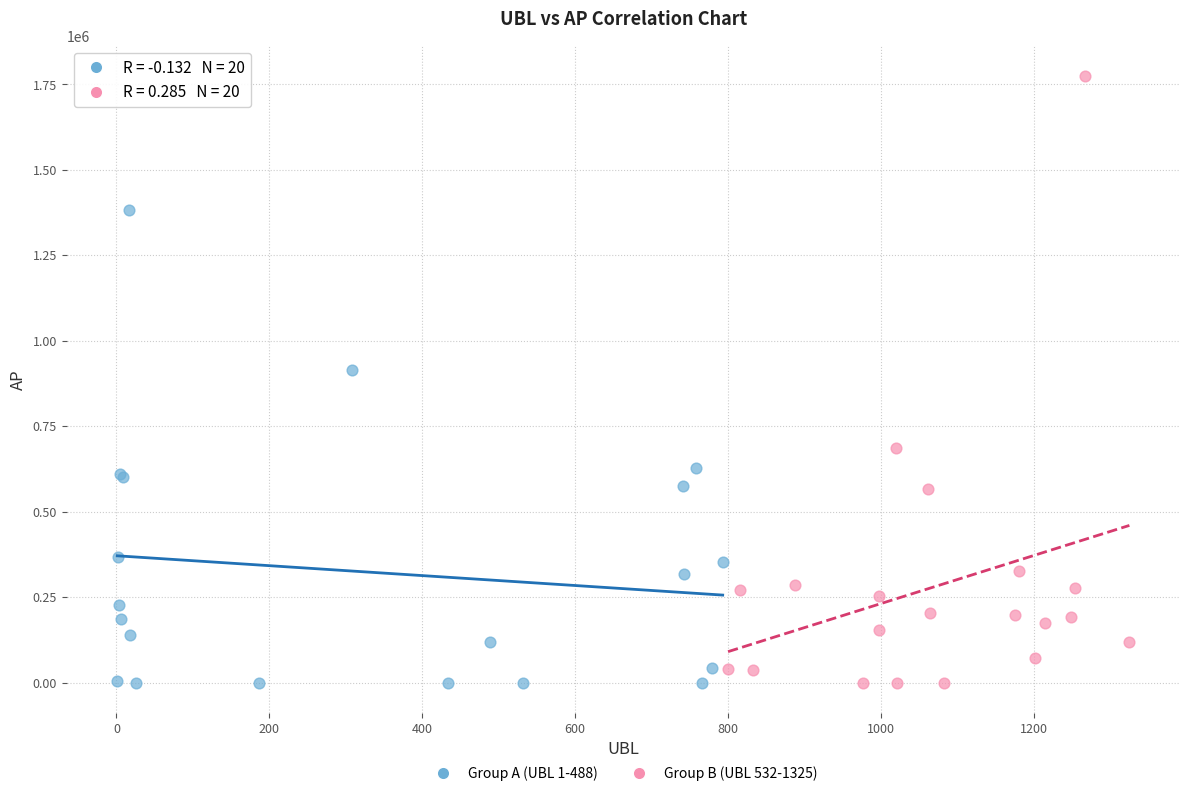

Which series reaches the maximum Y coordinate?

Group B (UBL 532-1325)